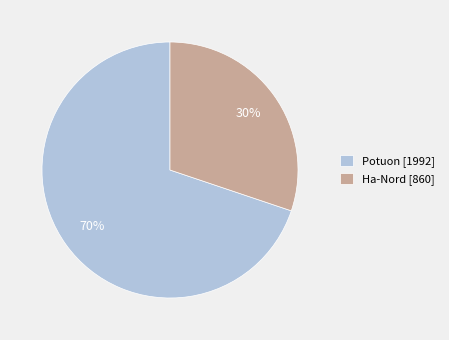

True or false: Potuon accounts for 70% of the total.

True